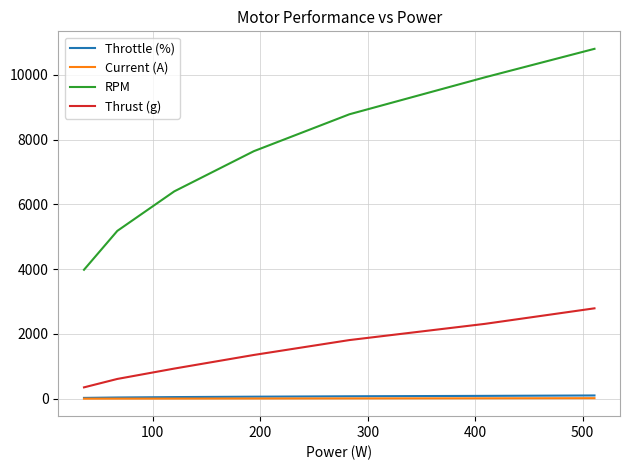

What is the sum of all Current (A) values?

52.7